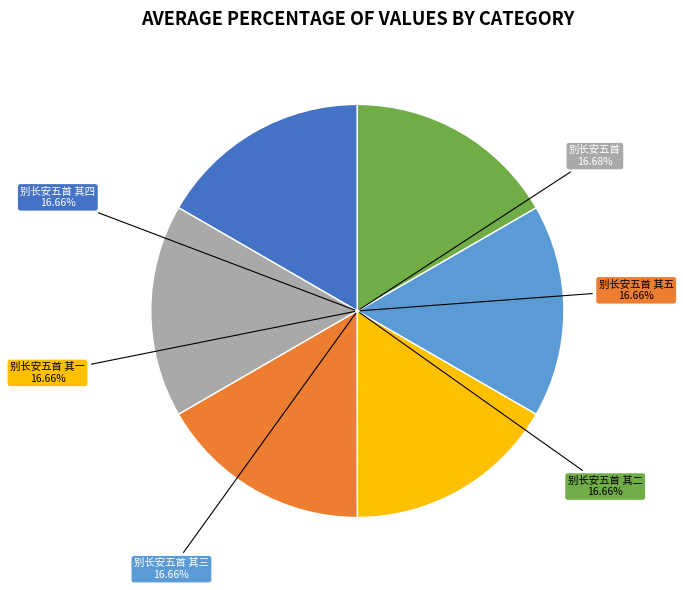

Is 别长安五首 the majority of the pie?

No